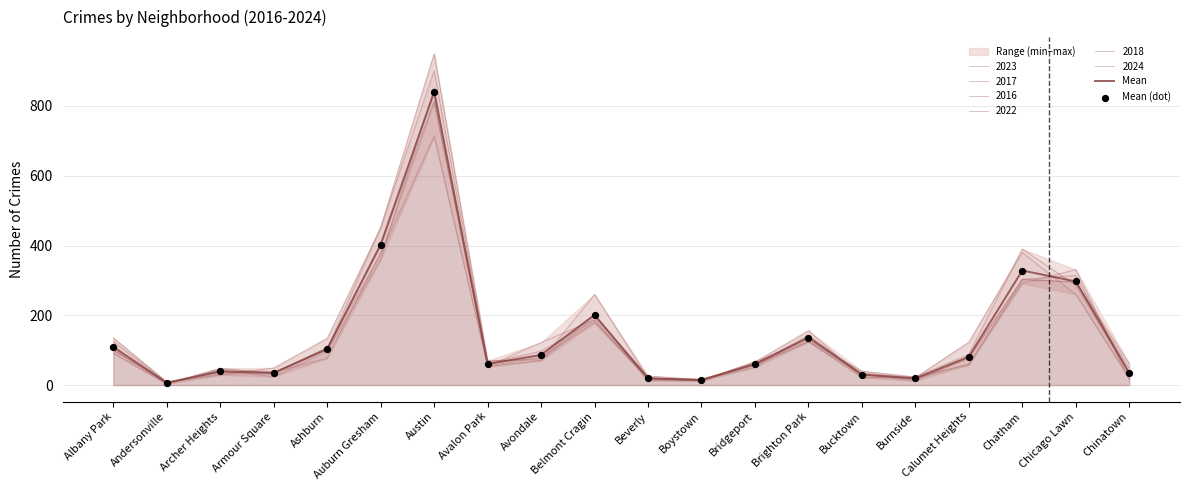

Is the value of Mean at Chinatown greater than the value of Mean (dot) at Armour Square?

Yes